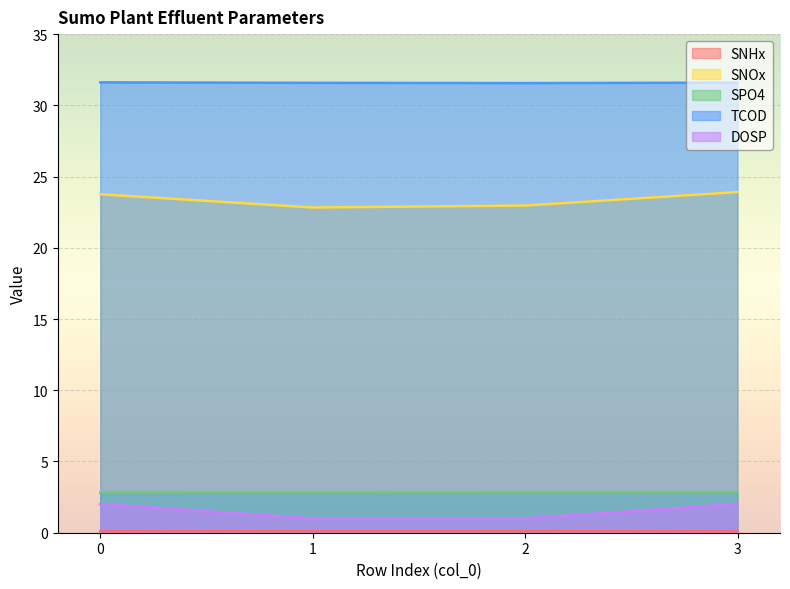

What is the average value of the SNOx series?

23.4